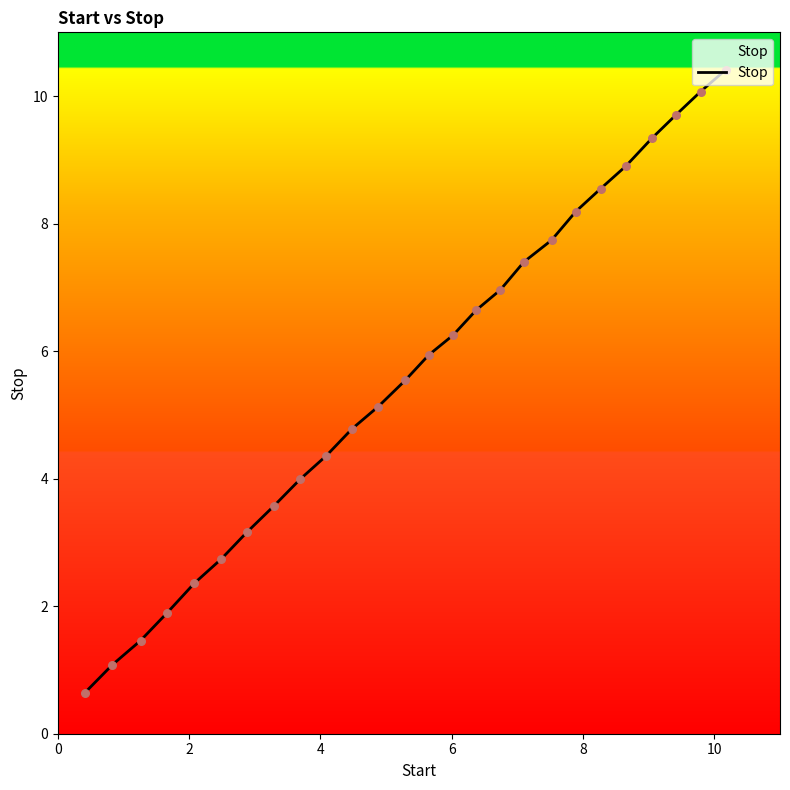

What is the maximum value shown in the chart?

10.4